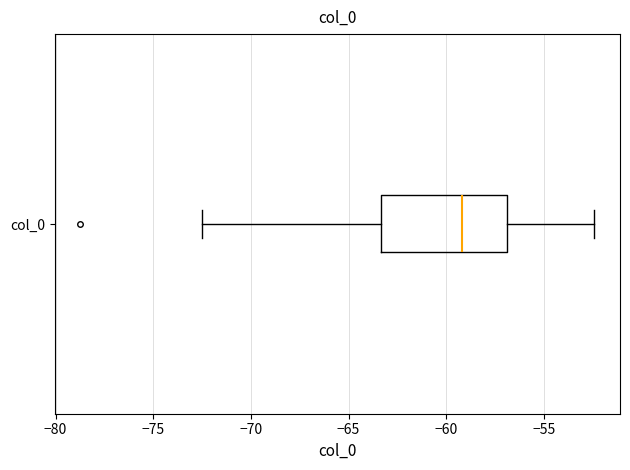

Transcribe this box plot: give where the median line is, the range the box spans, and where the two whiskers end, as read against the x-axis. The values are not printed on the chart, so give them approximately, as read against the axis.

median -59.0, box -63.5 to -57.0, whiskers -72.5 to -52.5